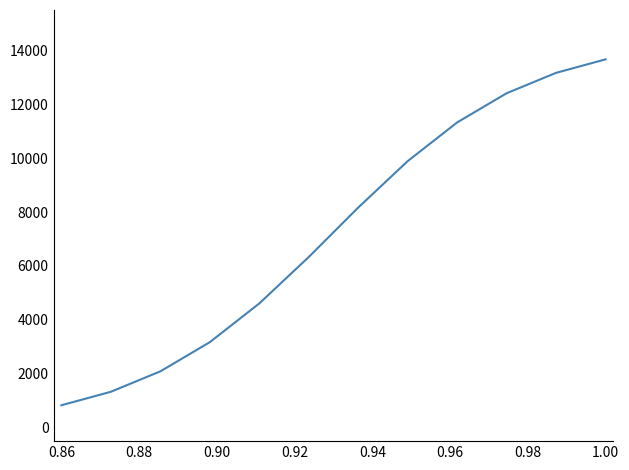

What is the maximum value shown in the chart?

13668.8